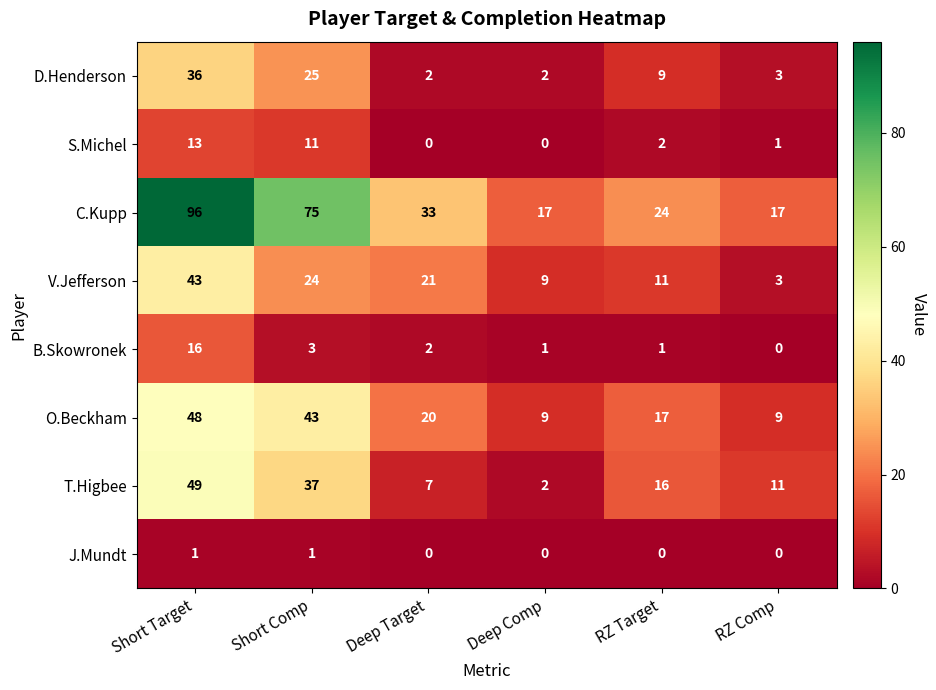

Read the C.Kupp value at Deep Comp, to the nearest 10.

20